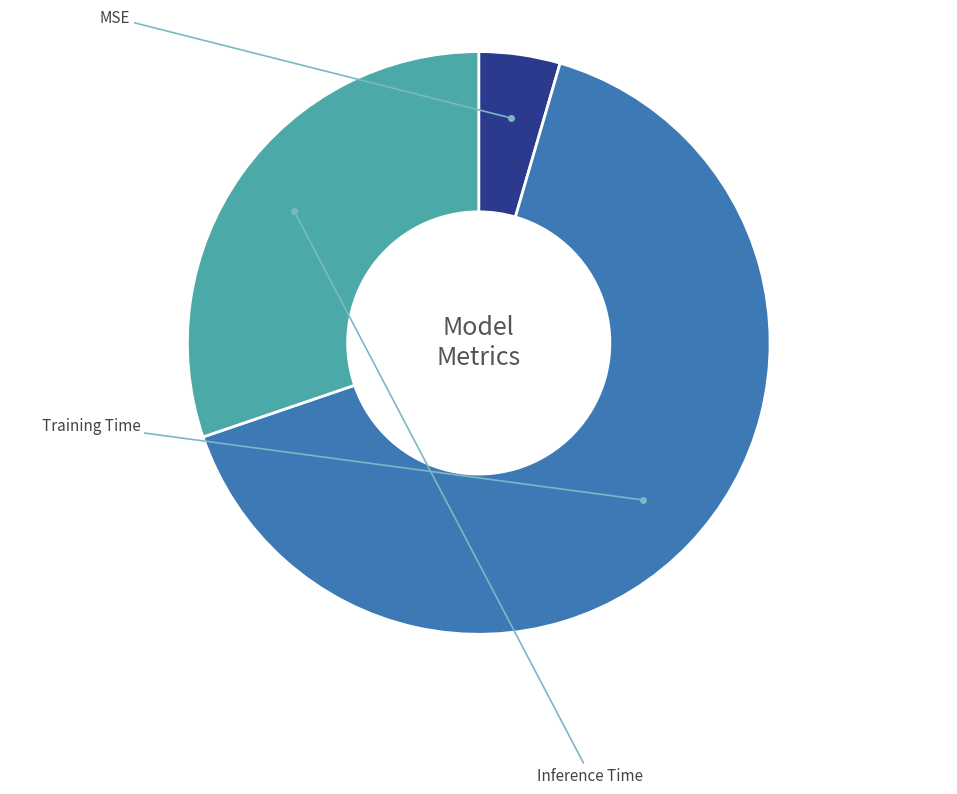

True or false: MSE accounts for 1% of the total.

False